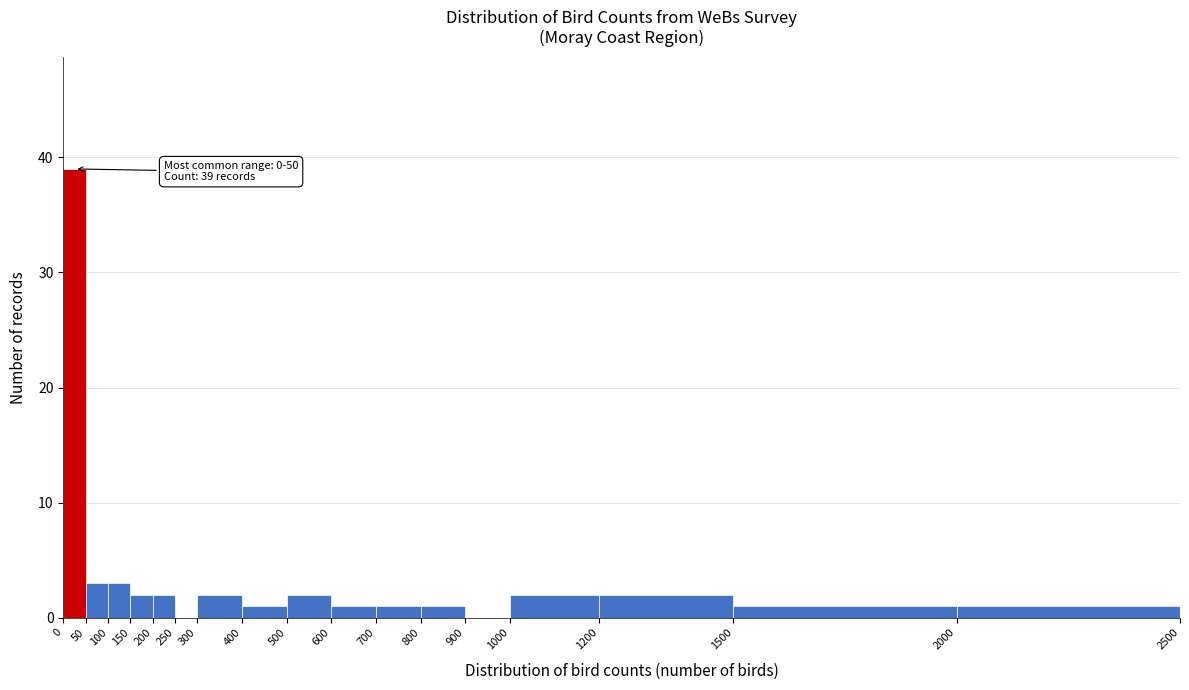

Over which range of the x-axis is the bar tallest?

0 to 50